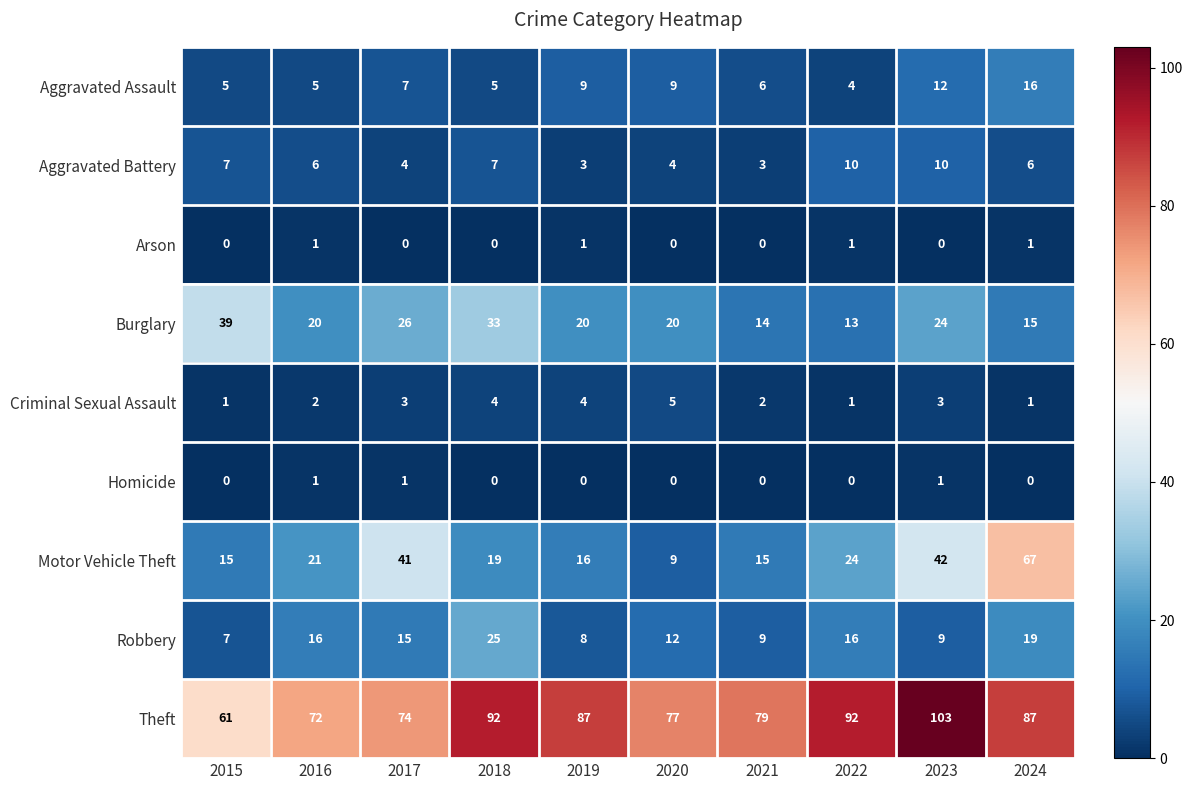

What is the difference between the Motor Vehicle Theft values at 2021 and 2024?

52